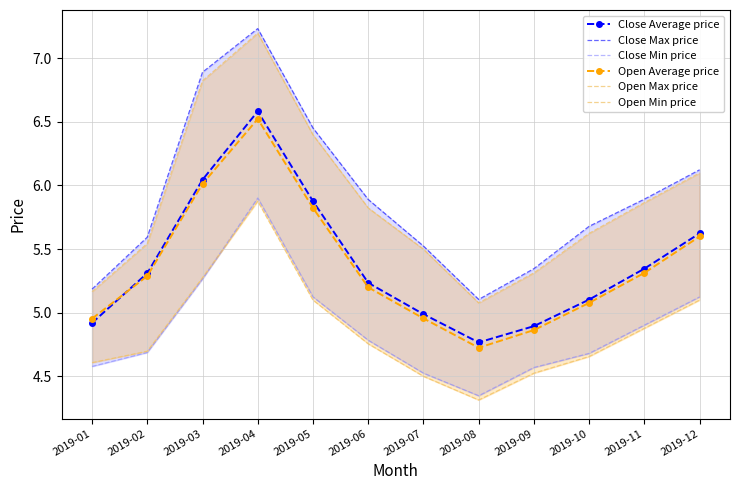

What is the value of the Close Max price point at the 11th from the left?

5.9